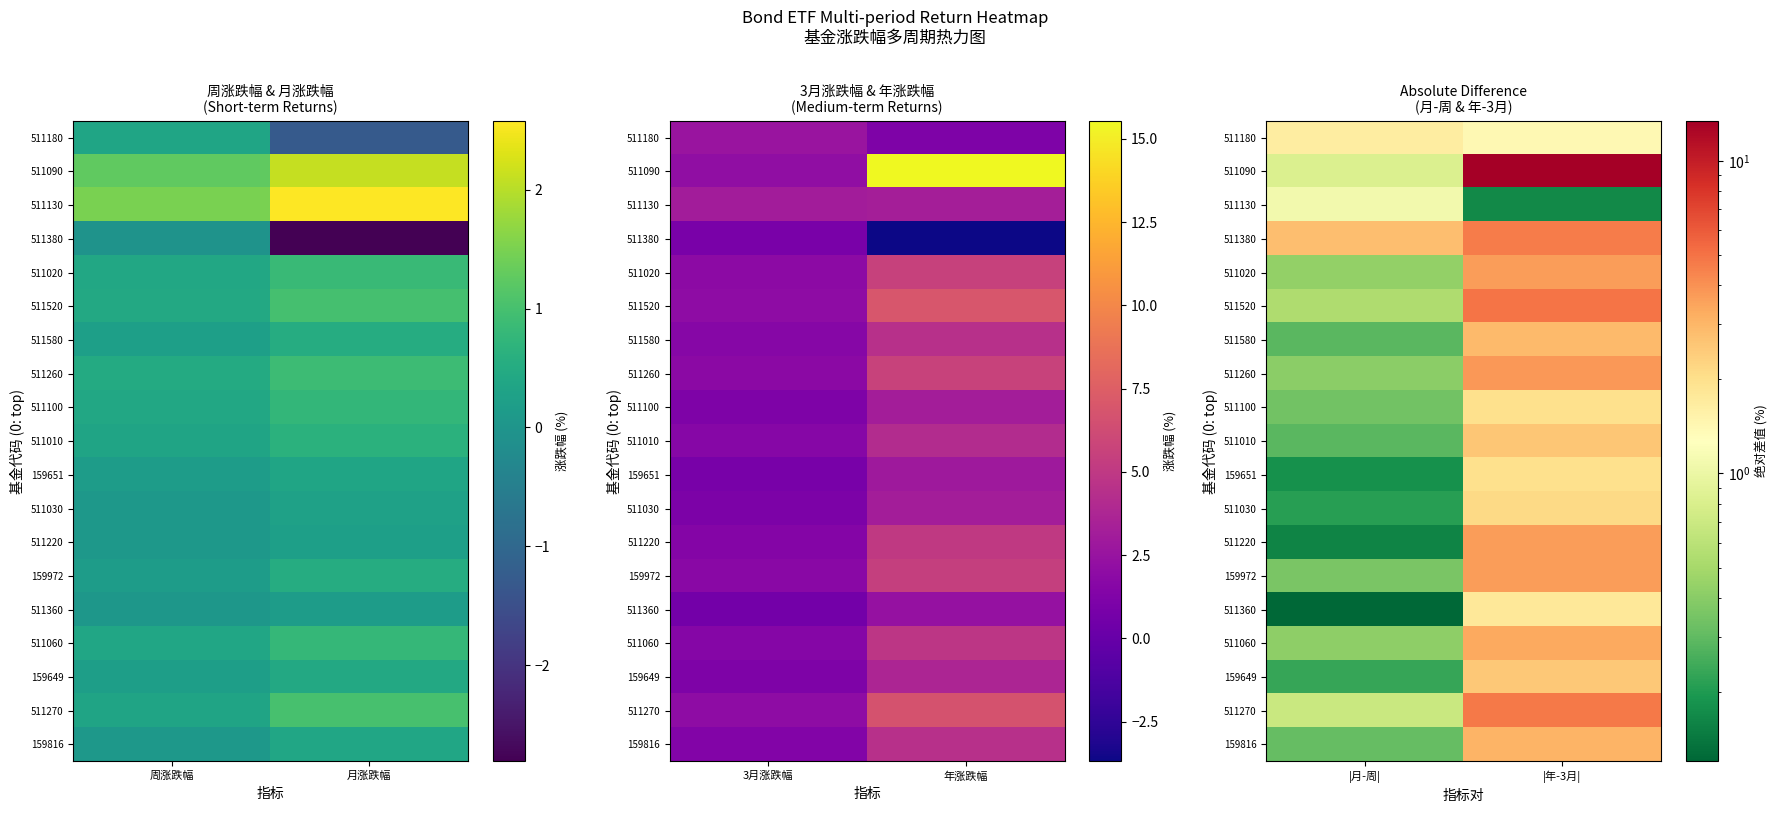

How many distinct data groups are displayed?

19